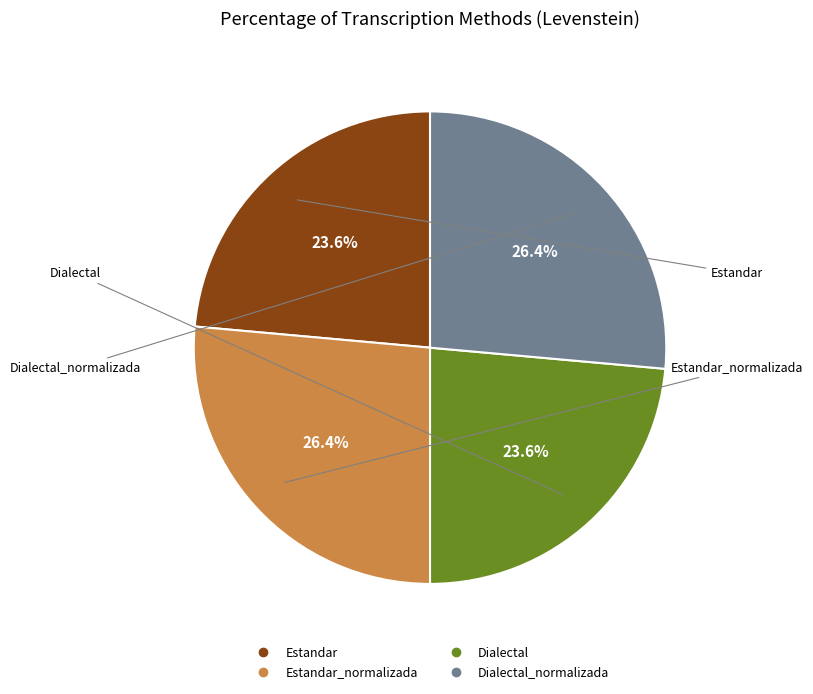

Does any single category account for the majority?

No